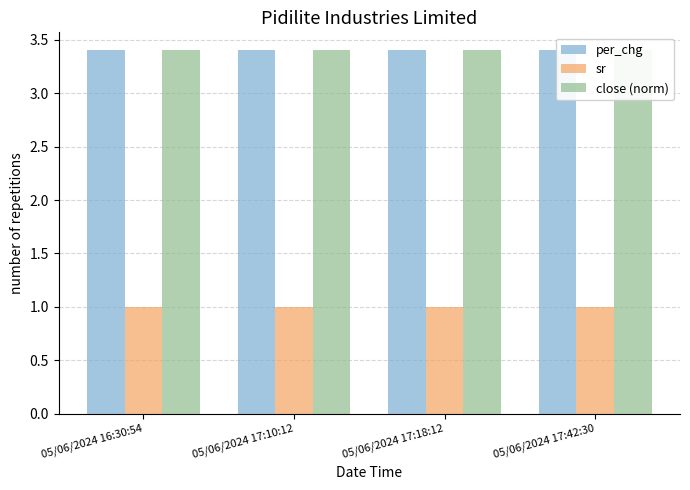

What is the label of the 3rd bar from the right?

05/06/2024 17:10:12